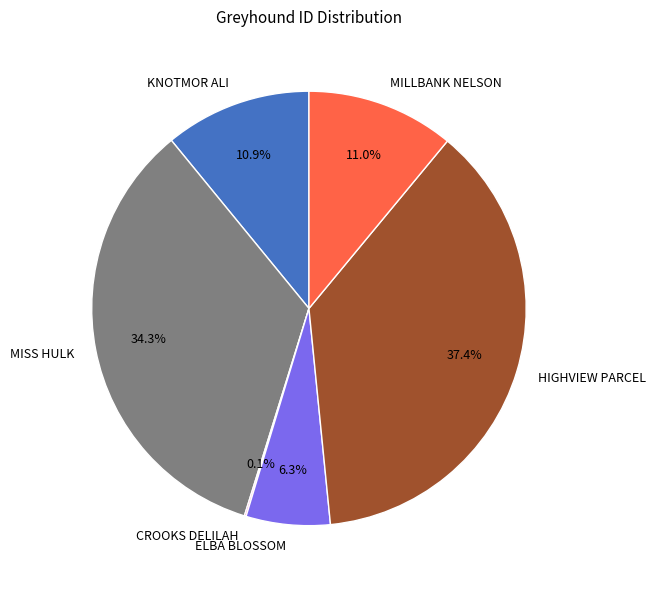

To the nearest percent, what is the average slice percentage?

17%